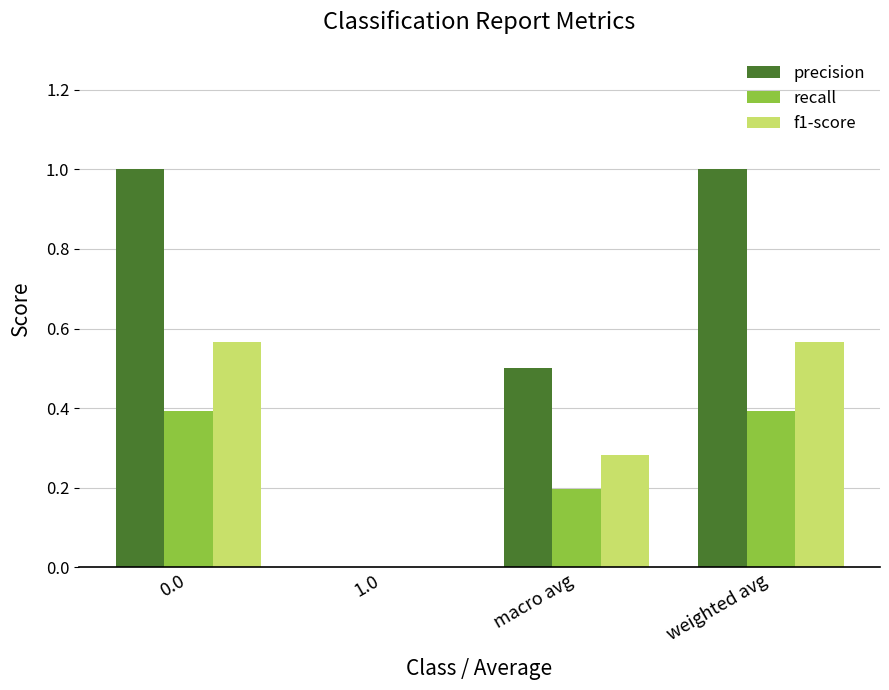

Is it true that recall equals 0.7 at 0.0?

False